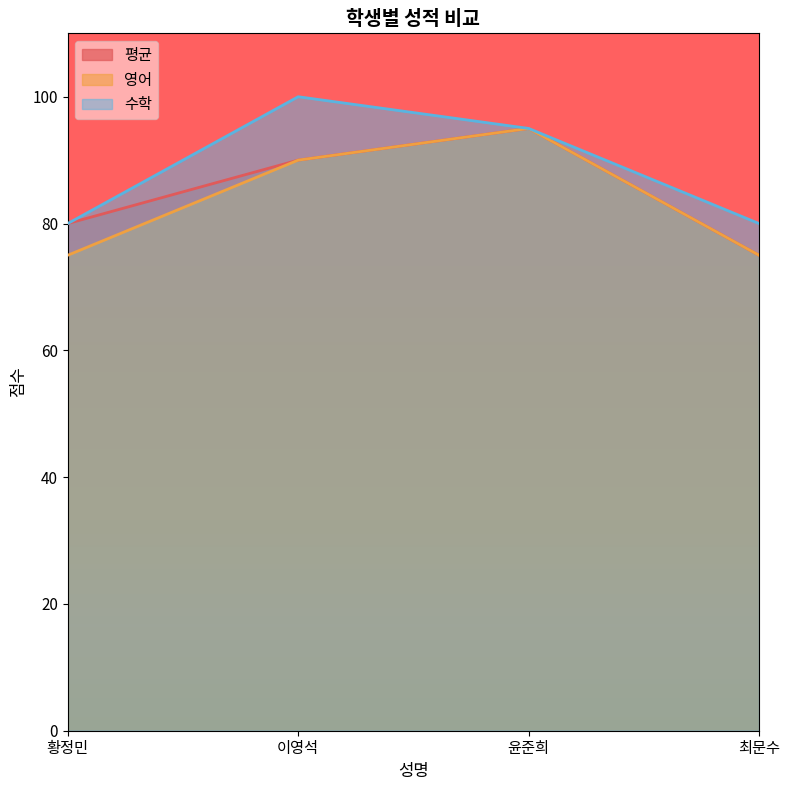

At which category is the sum across all series the highest?

윤준희